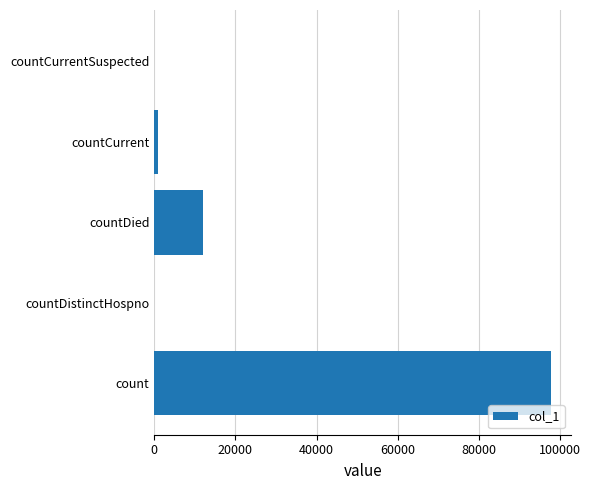

Are the bars horizontal?

Yes